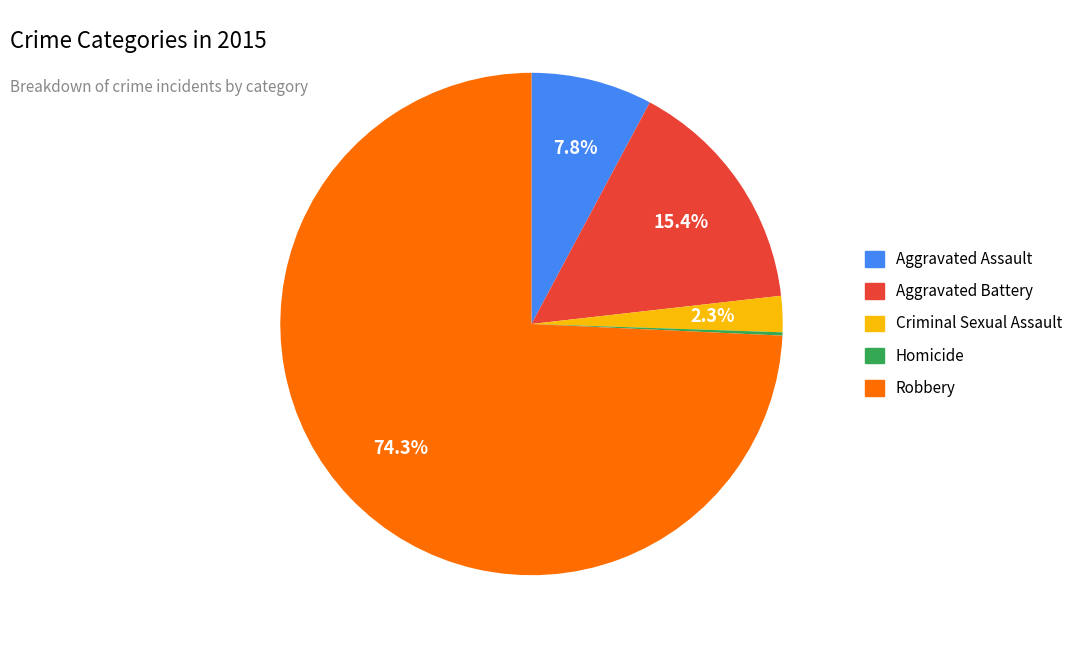

Is the sum of Robbery and Aggravated Battery greater than half?

Yes